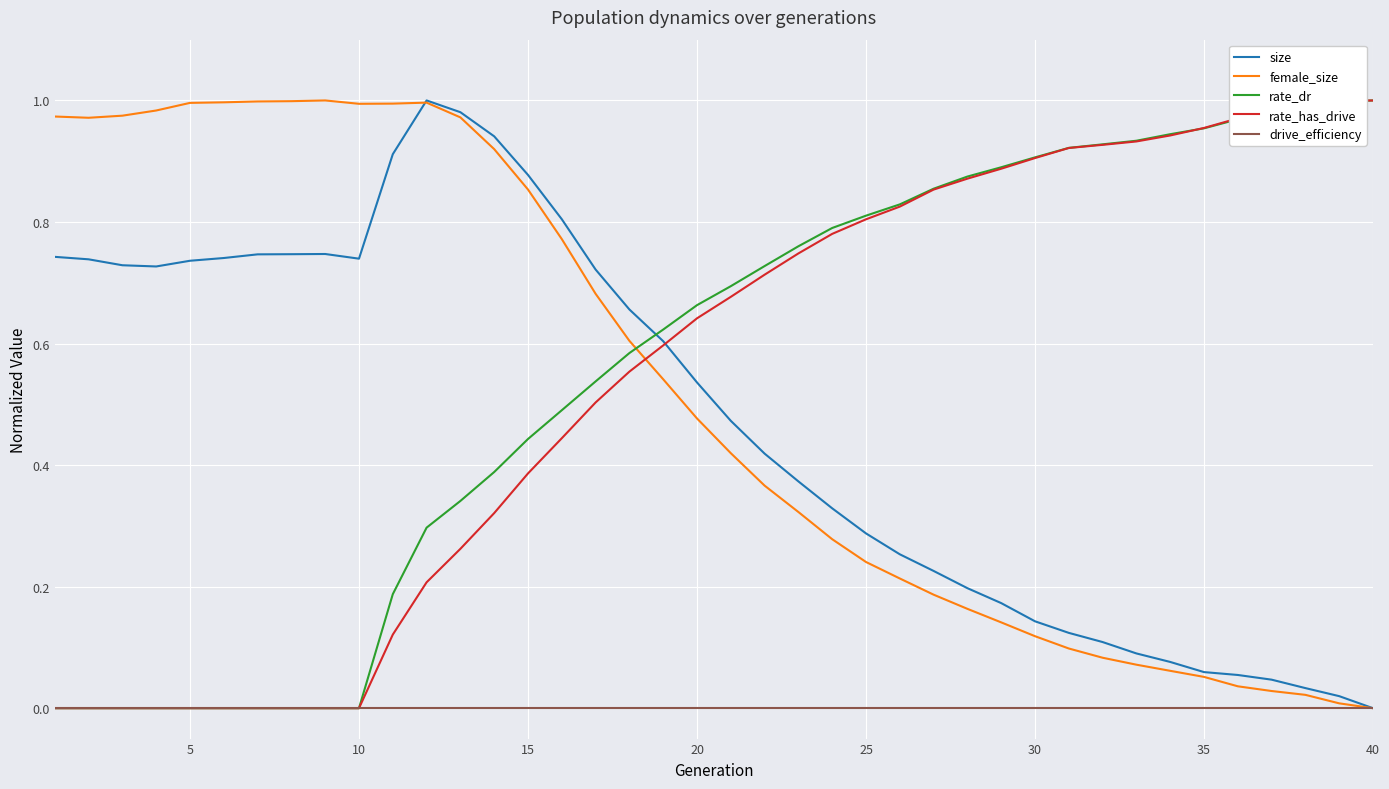

Is it true that size equals 1.6 at 15?

False